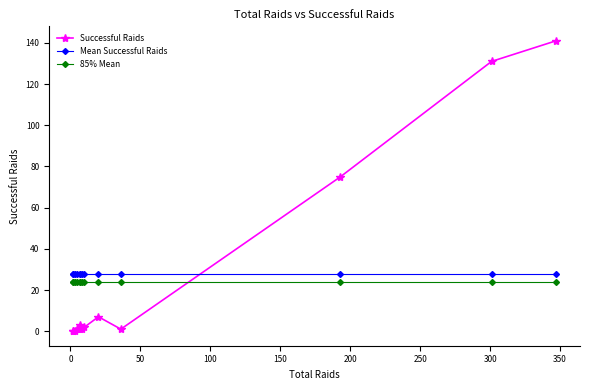

How many distinct data groups are displayed?

3